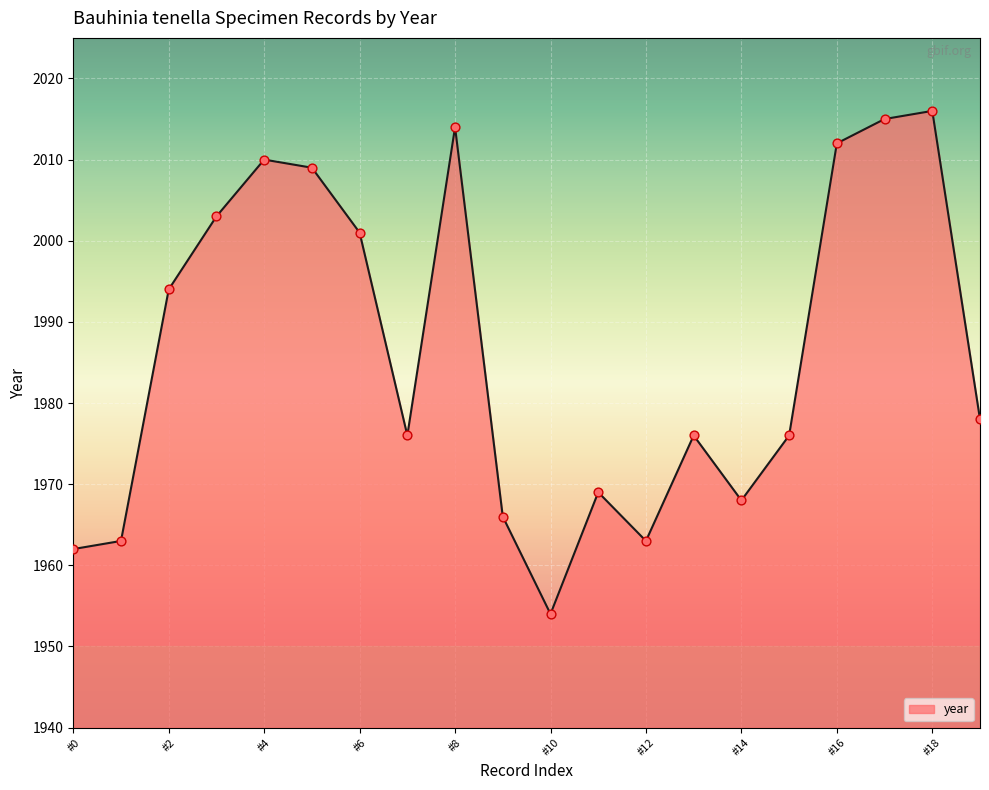

What is the difference between the maximum and minimum values?

62